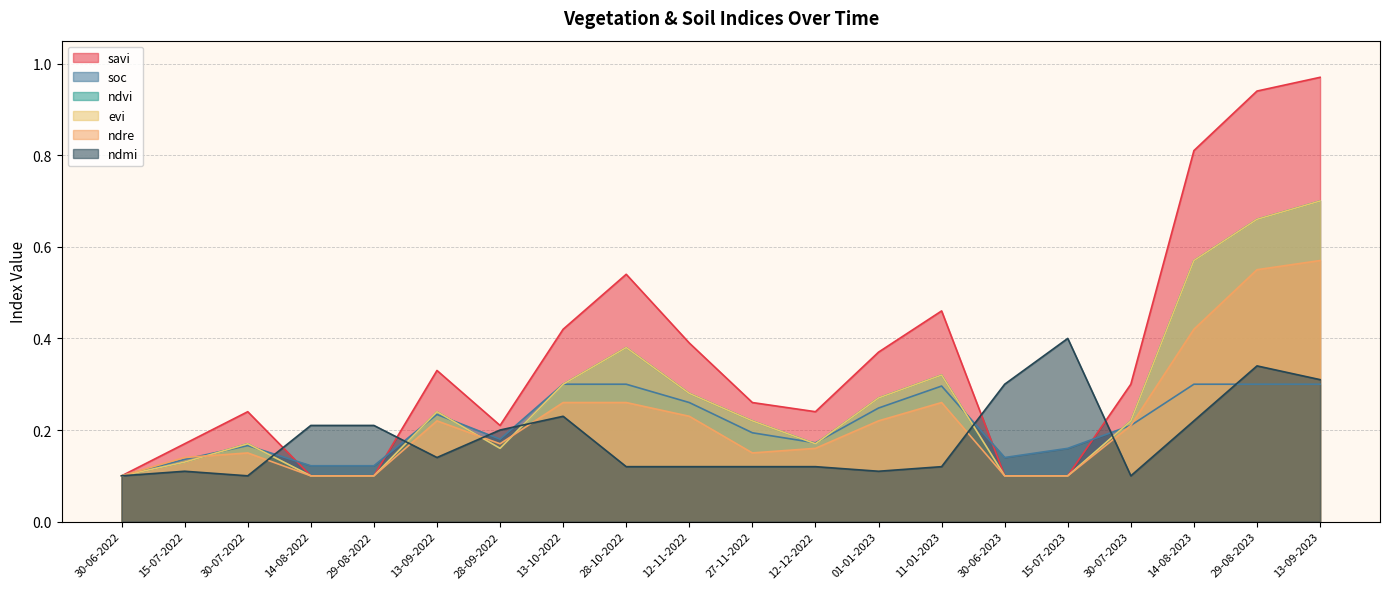

How many series are shown in this chart?

6